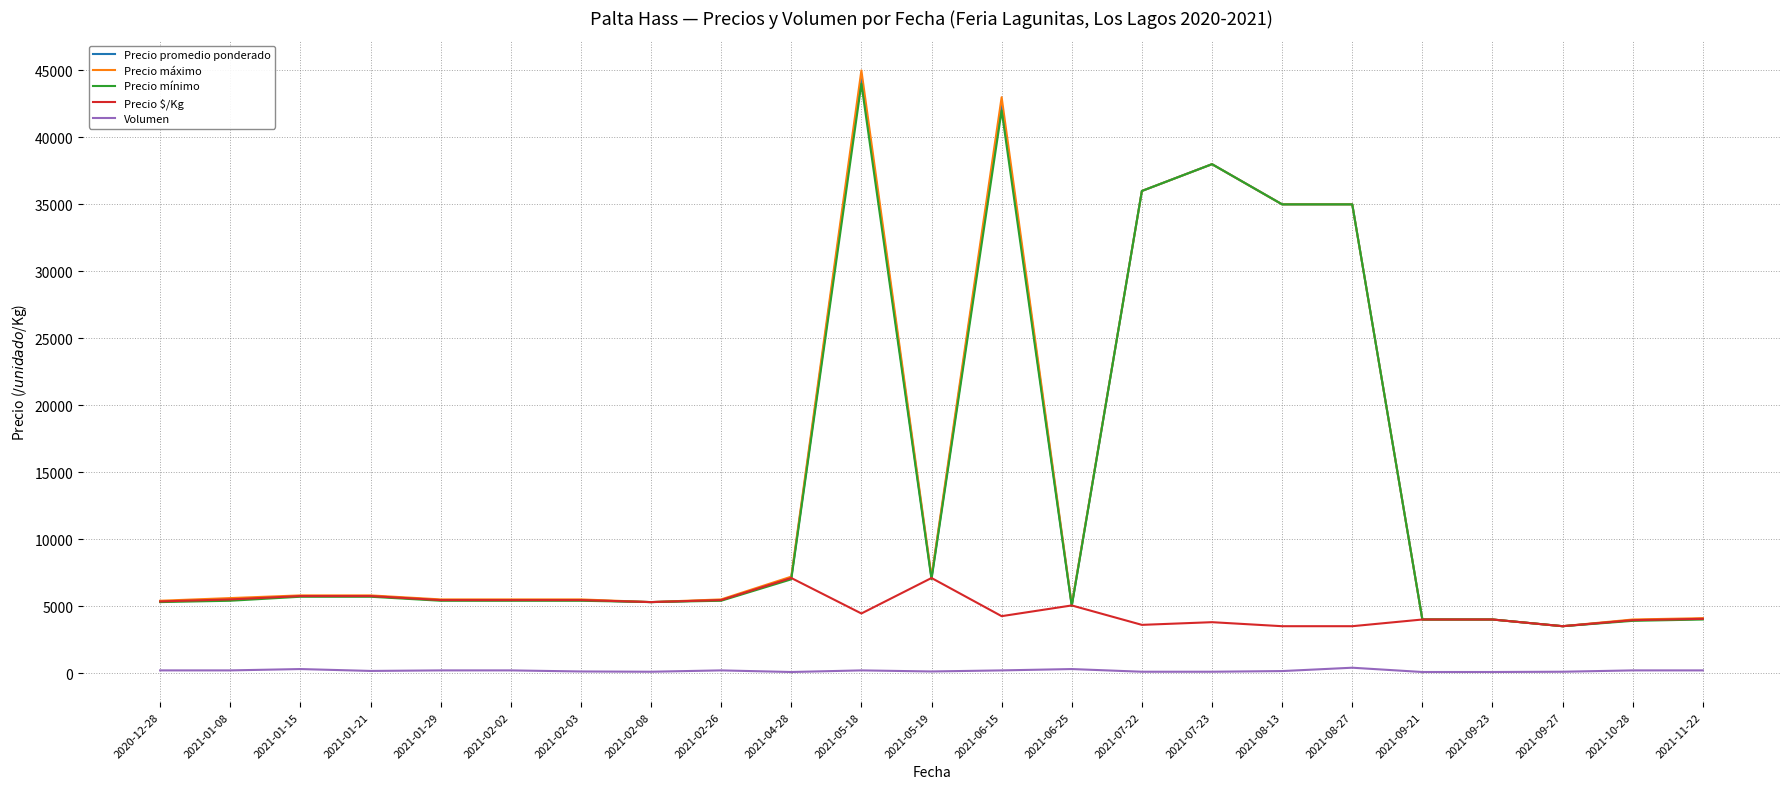

The value of Precio mínimo at 2021-02-03 is 5400. True or false?

True